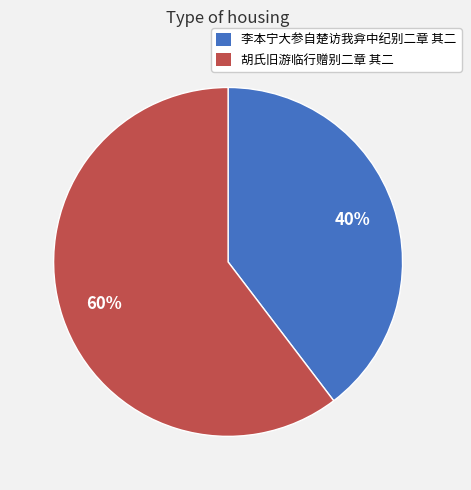

Which category has the smallest portion of the pie?

李本宁大参自楚访我弇中纪别二章 其二